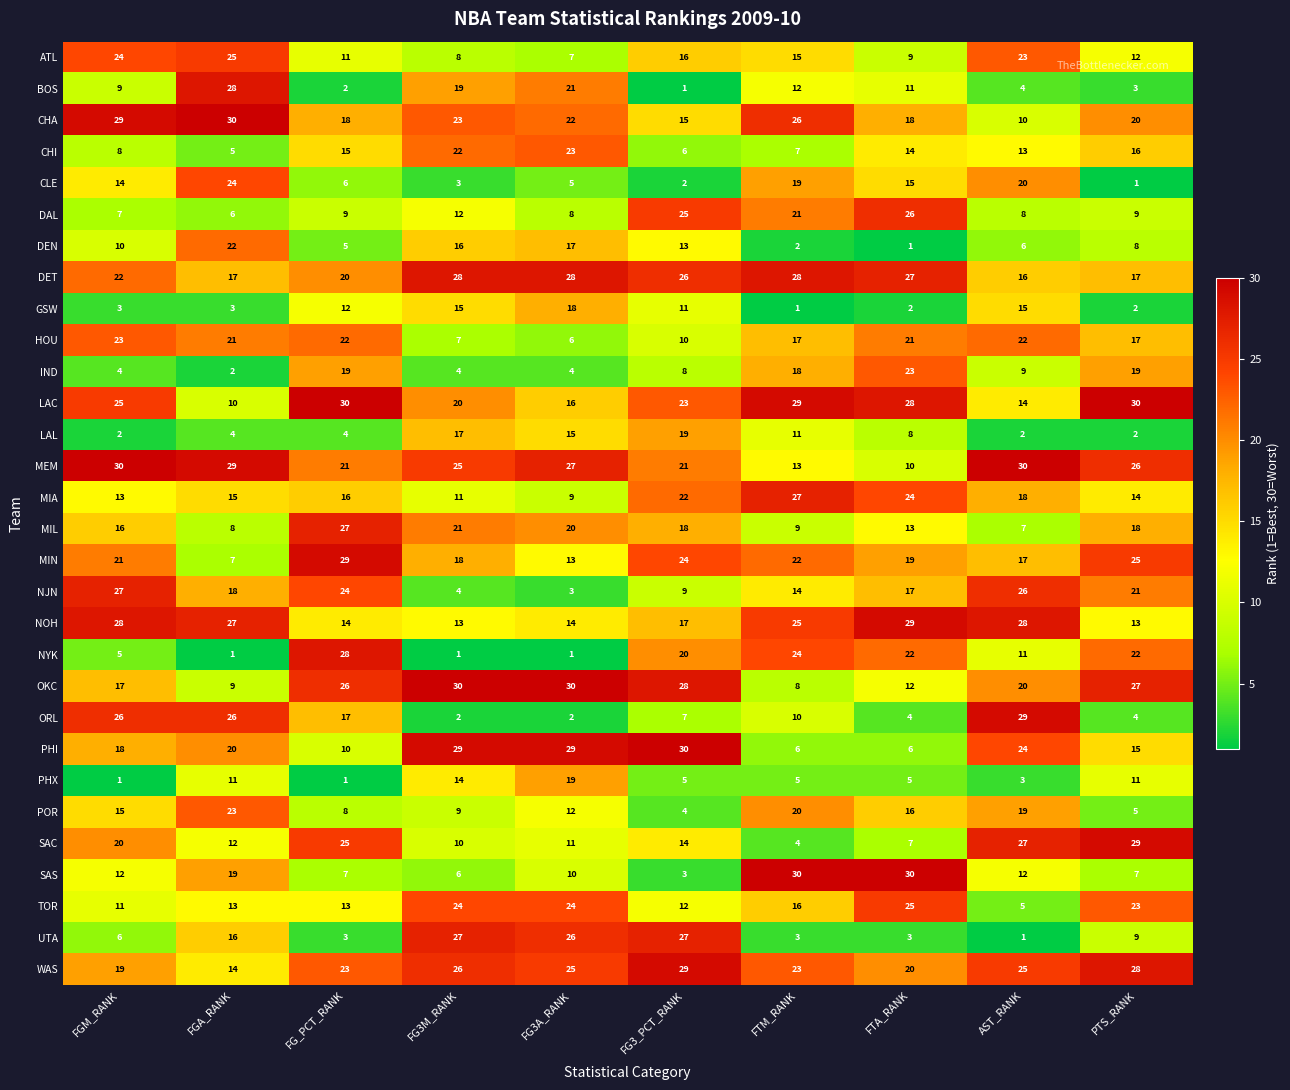

The UTA series shows 3 at FG_PCT_RANK. True or false?

True